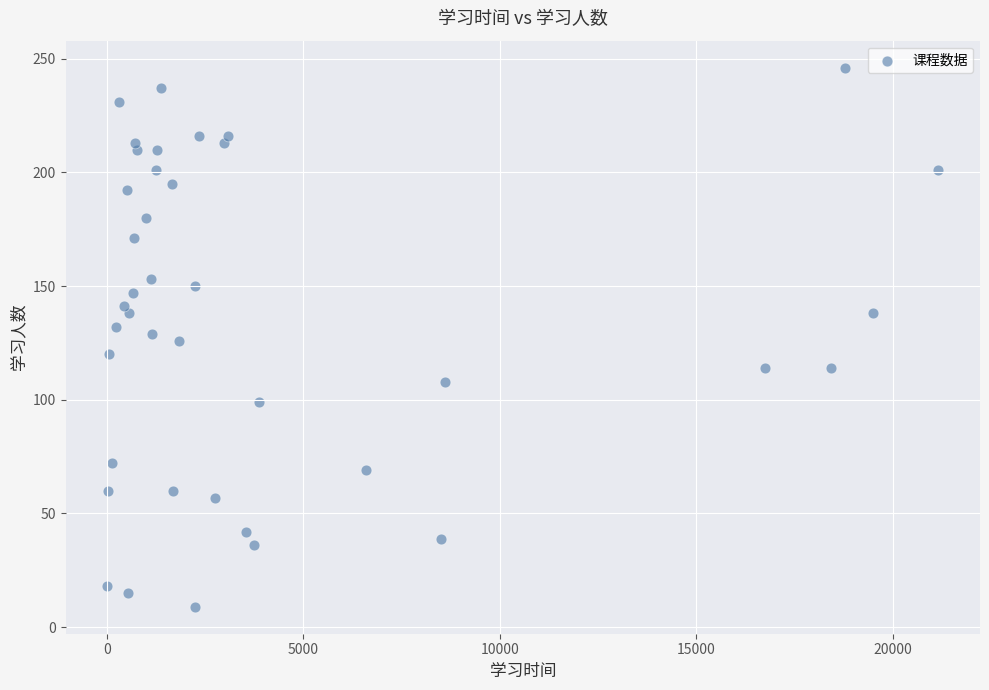

What is the range of Y values (max minus min)?

237